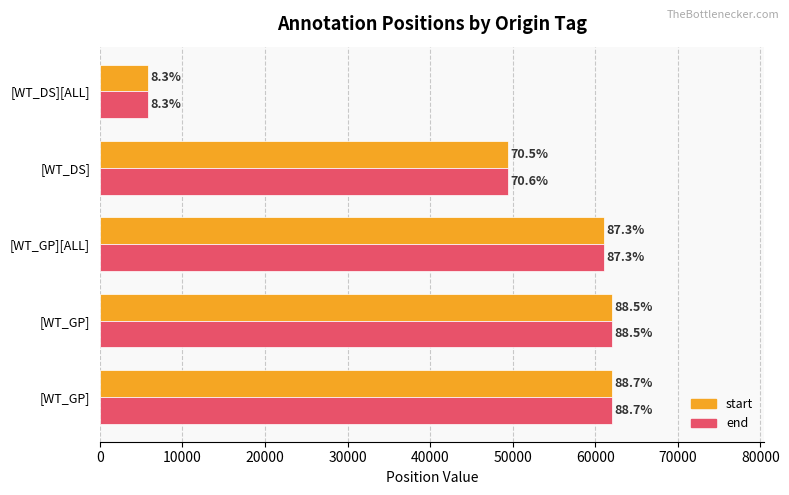

What are all the series names shown in the legend?

start, end